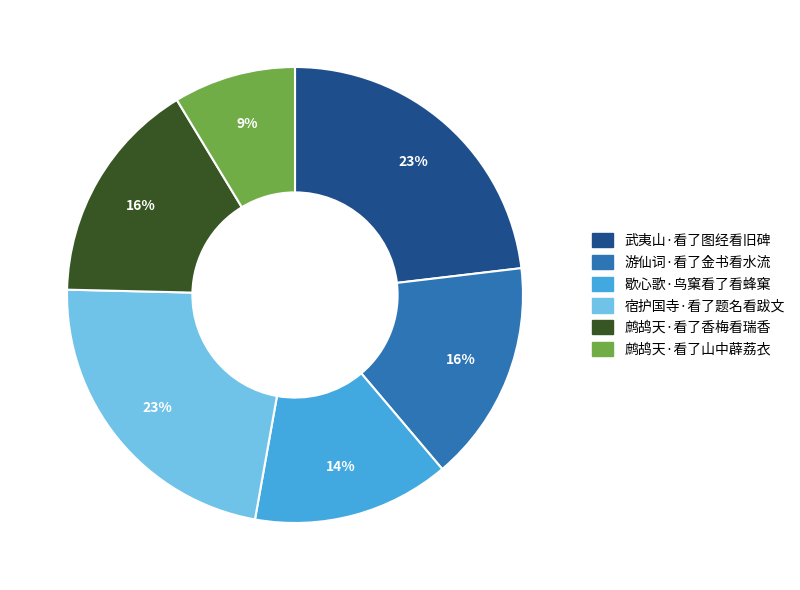

Which category has the smallest portion of the pie?

鹧鸪天·看了山中薜荔衣